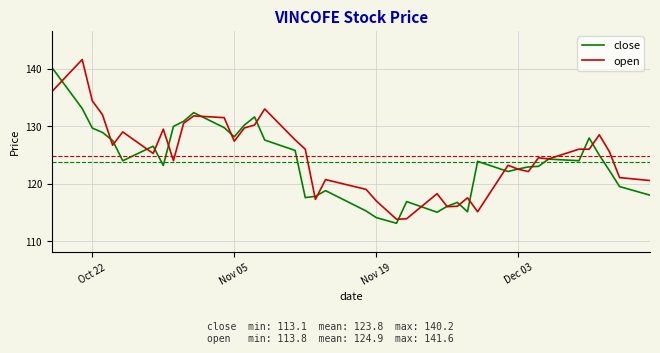

What is the greatest value displayed?

141.6